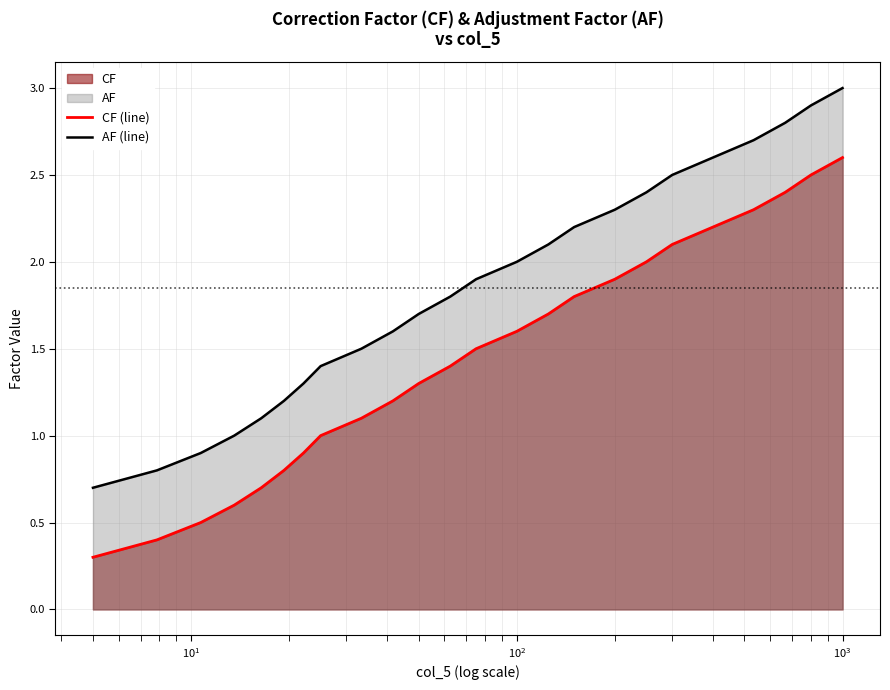

Which series has the largest total across all categories?

AF (line)